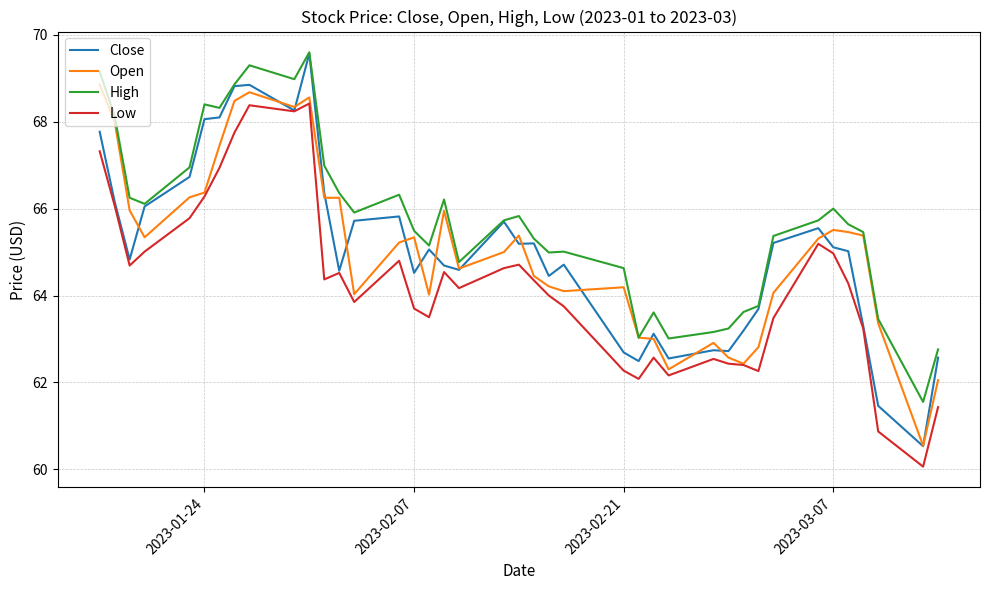

What is the greatest value displayed?

69.6